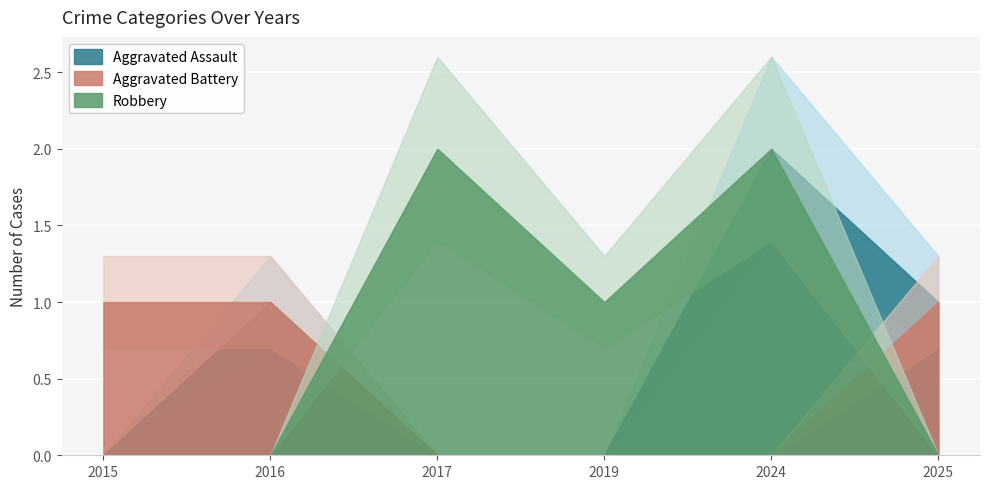

Is the value of Robbery at 2024 greater than the value of Aggravated Battery at 2025?

Yes